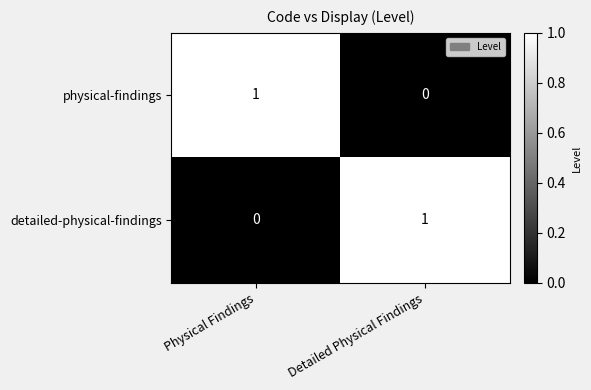

At Detailed Physical Findings, list the series in order from smallest to largest.

physical-findings, detailed-physical-findings